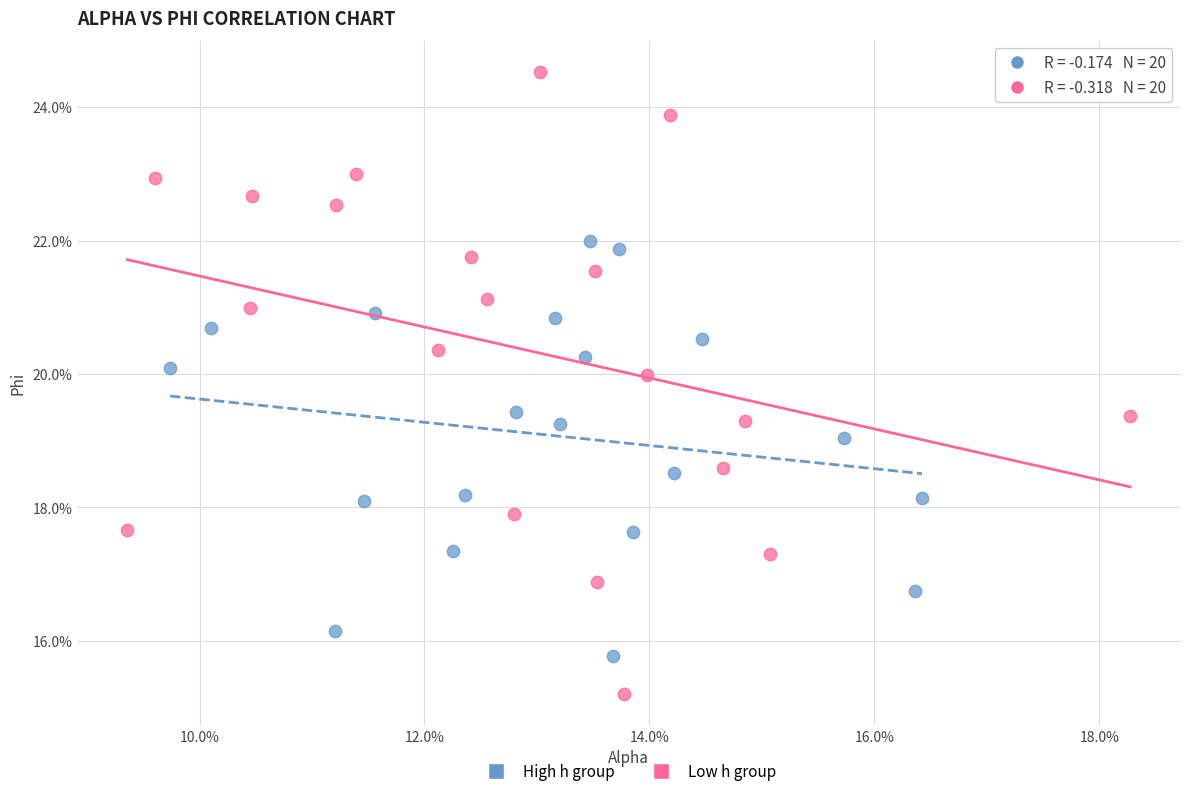

Which series contains the lowest Y value?

Low h group